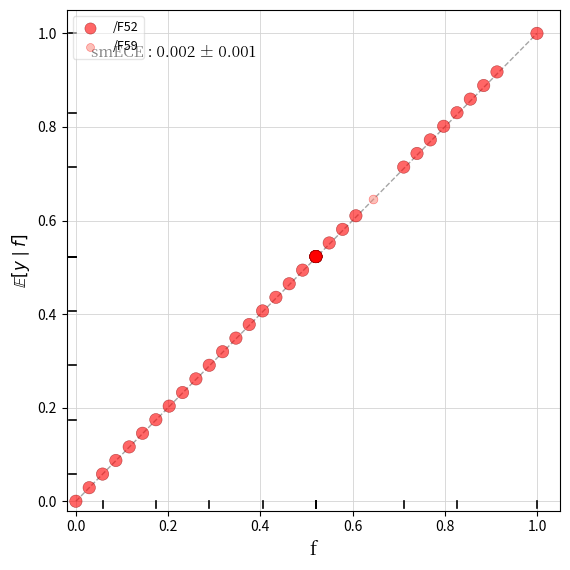

What are all the series names shown in the legend?

/F52, /F59